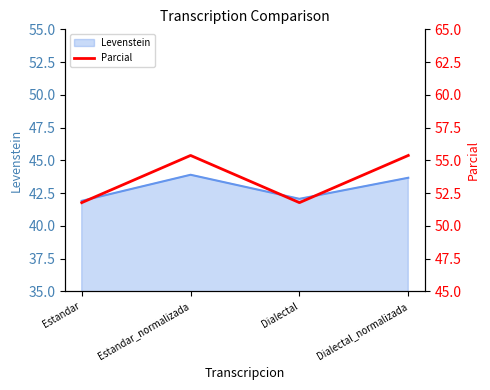

True or false: the data shows 51.8 at Dialectal.

True